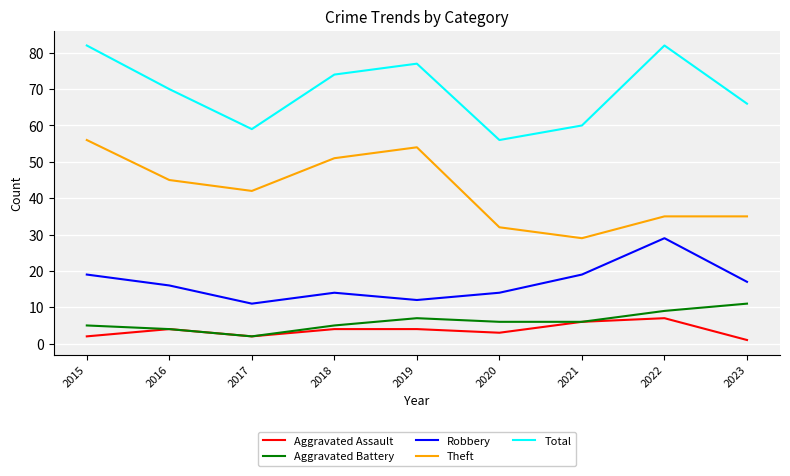

How many interior local valleys does the Aggravated Assault series have?

2